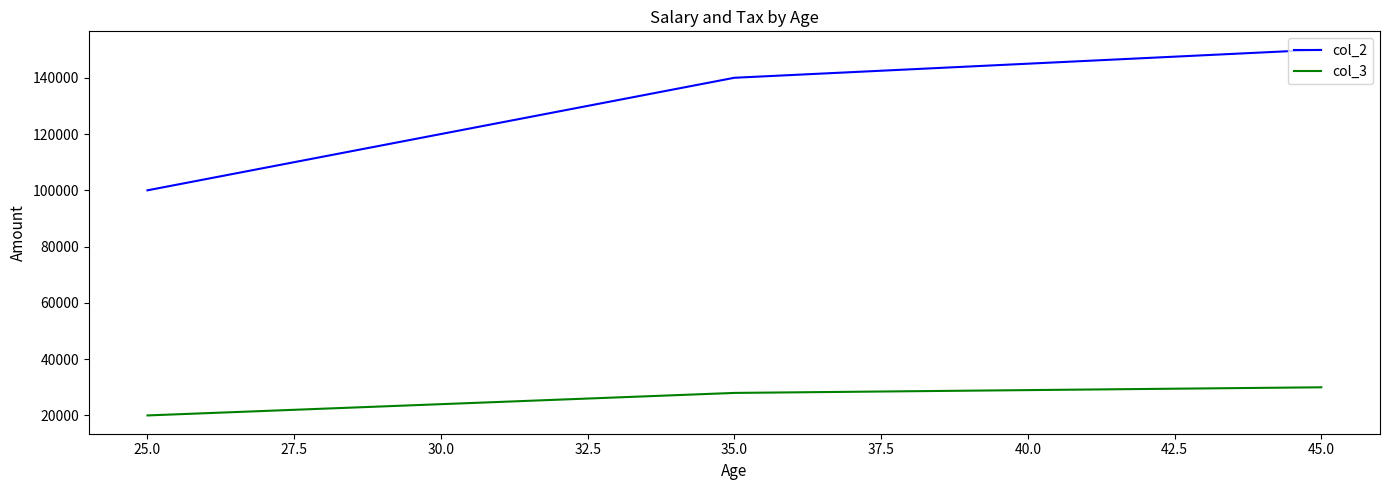

List the series in order of their peak value, highest first.

col_2, col_3